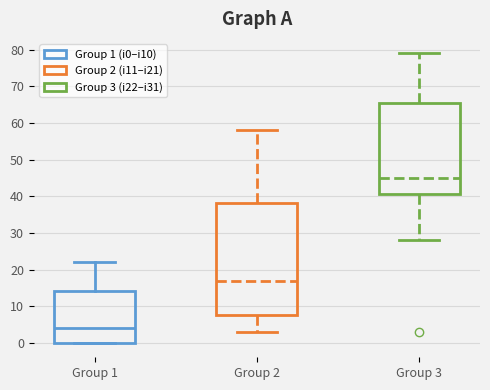

Reading left to right, transcribe this box plot: for each box, give where its median line is, the range the box spans, and where its two whiskers end, as read against the y-axis. The values are not printed on the chart, so give them approximately, as read against the axis.

Group 1: median 4, box 0 to 14, whiskers 0 to 22
Group 2: median 17, box 8 to 38, whiskers 3 to 58
Group 3: median 45, box 41 to 66, whiskers 28 to 79